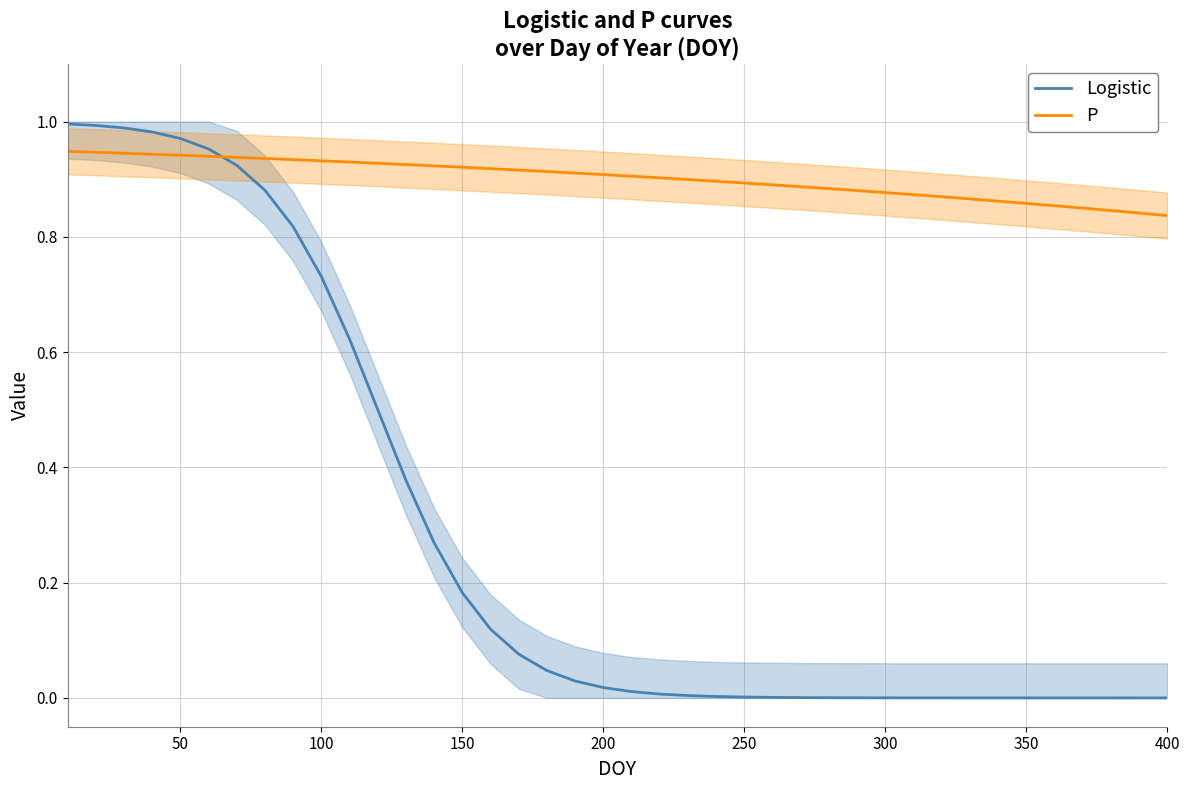

Which series ends up on top after the final intersection of P and Logistic?

P